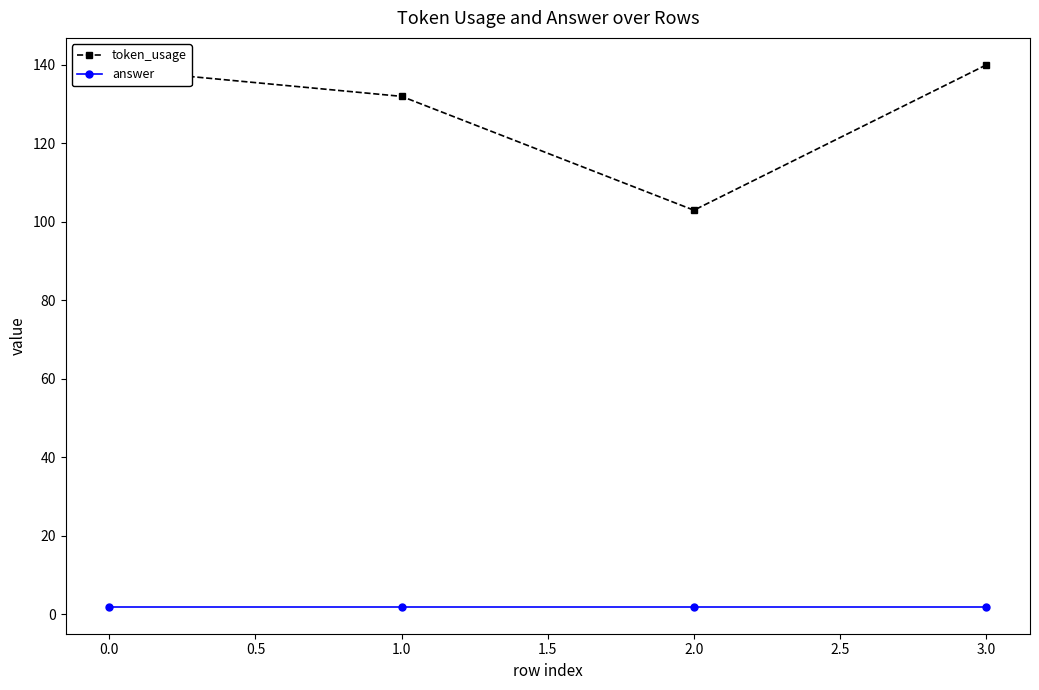

The token_usage series shows 139 at 0.0. True or false?

True